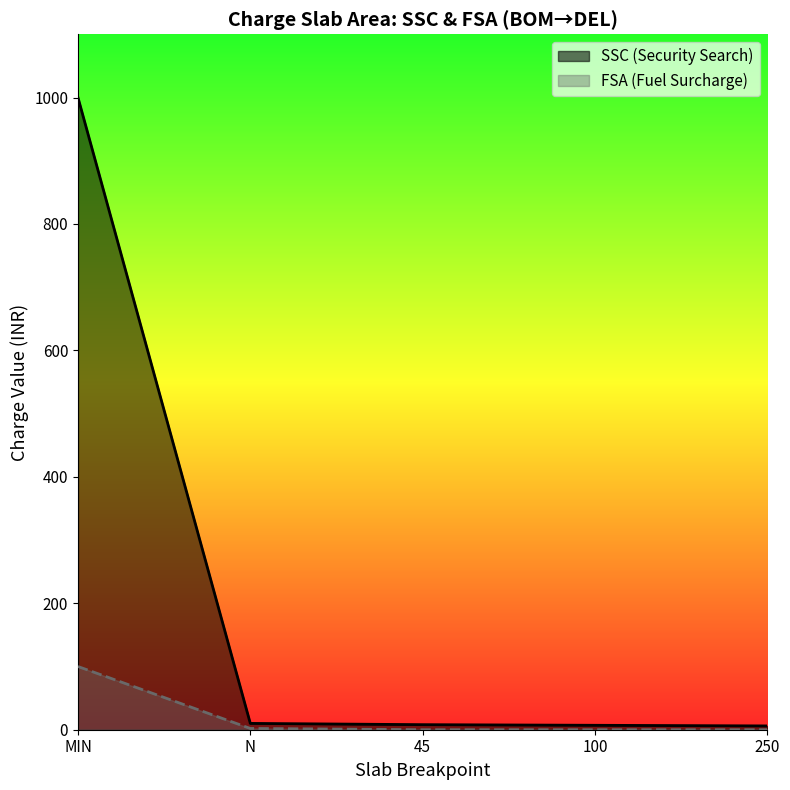

At which category does the chart reach its minimum across all series?

250